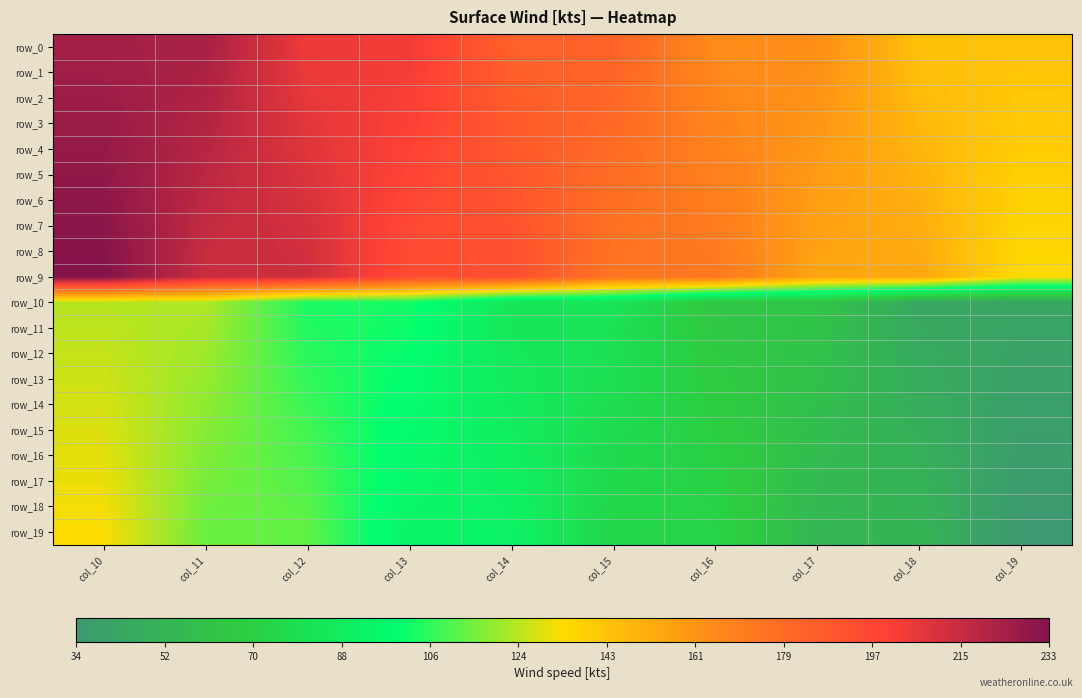

What is the average value of the row_9 series?

183.5